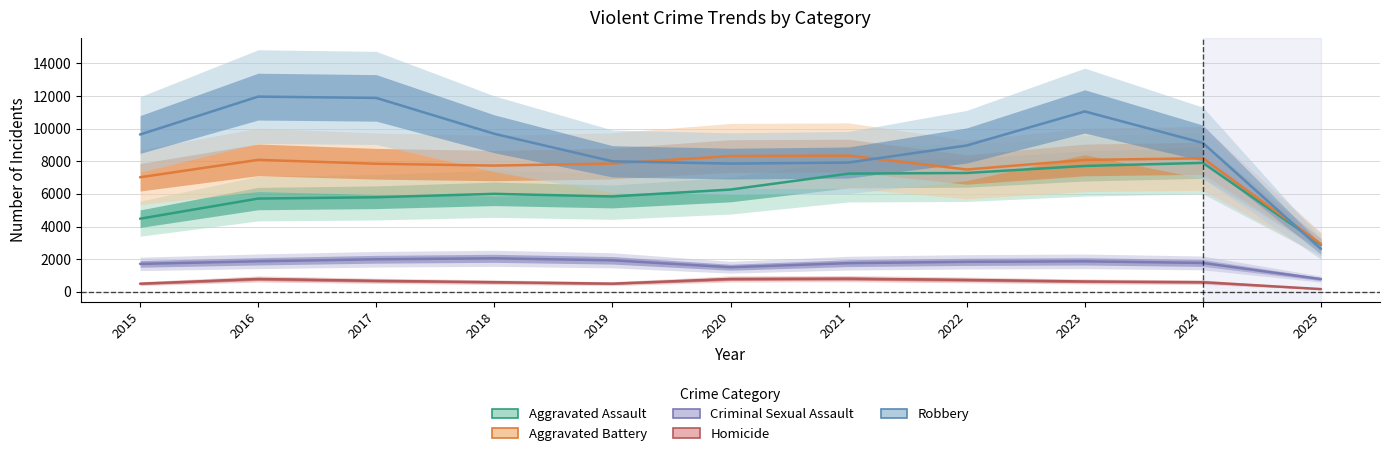

How many interior local valleys does the Criminal Sexual Assault series have?

1